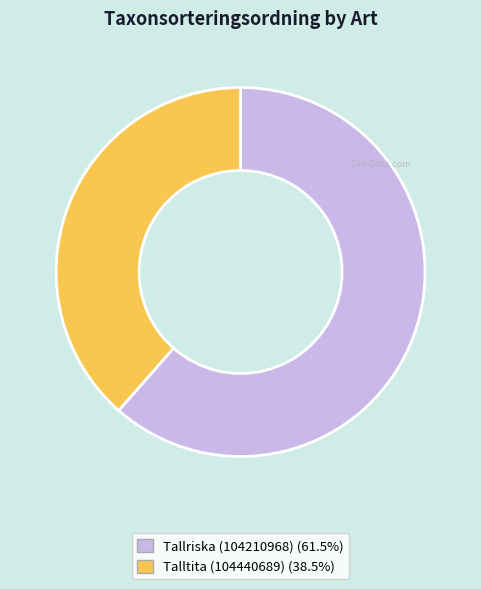

Rank the categories by value from lowest to highest.

Talltita (104440689), Tallriska (104210968)